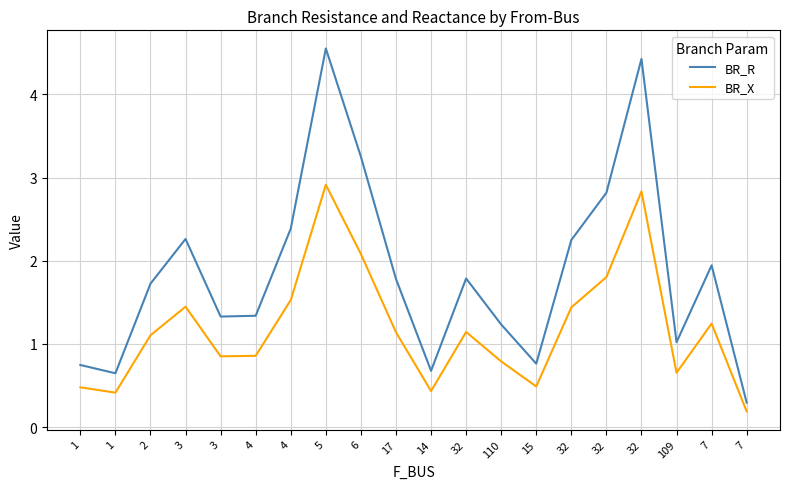

What is the minimum value for BR_X?

0.2